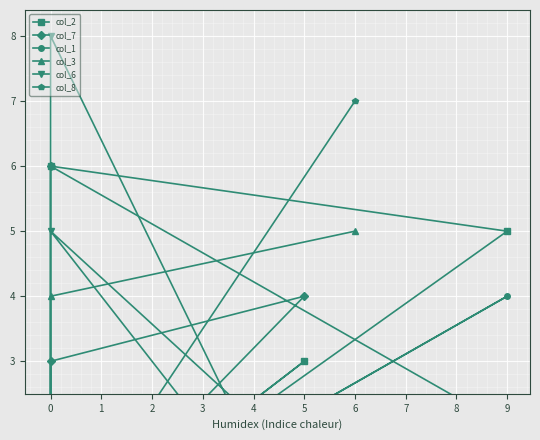

What is the highest value of the col_7 series?

6